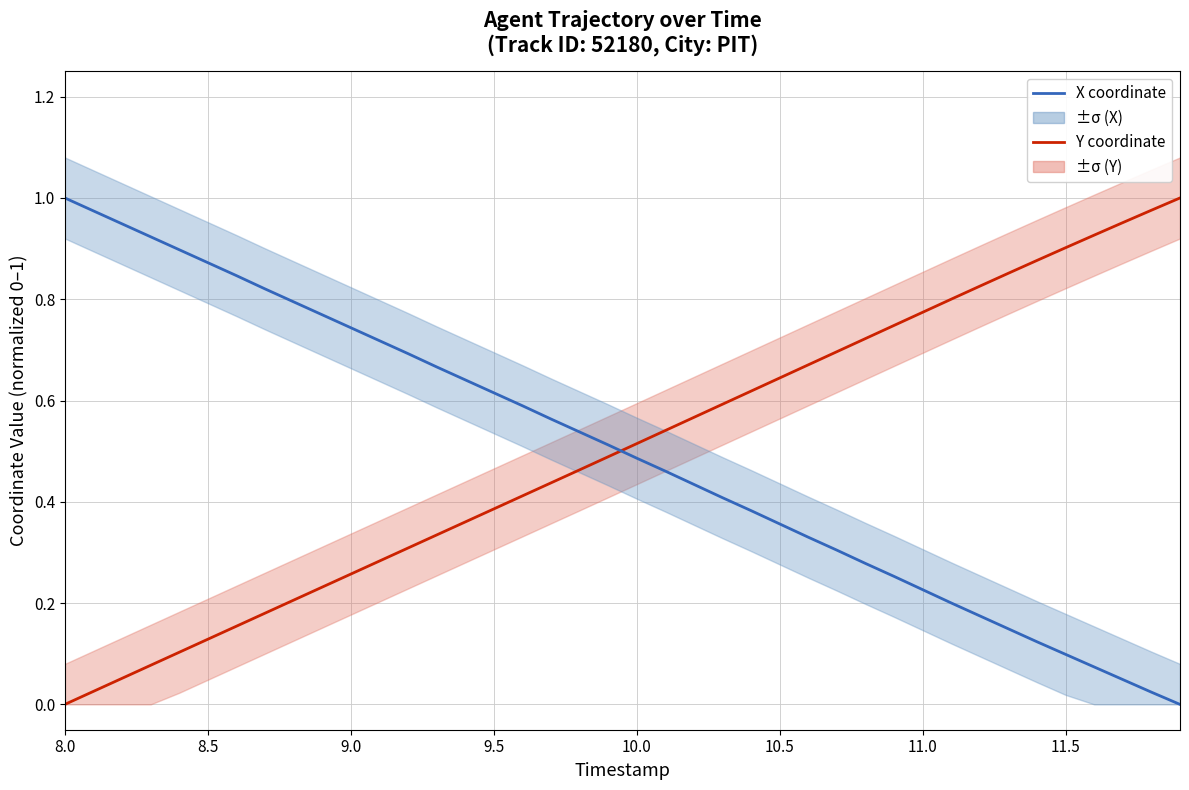

What is the greatest value displayed?

1.0